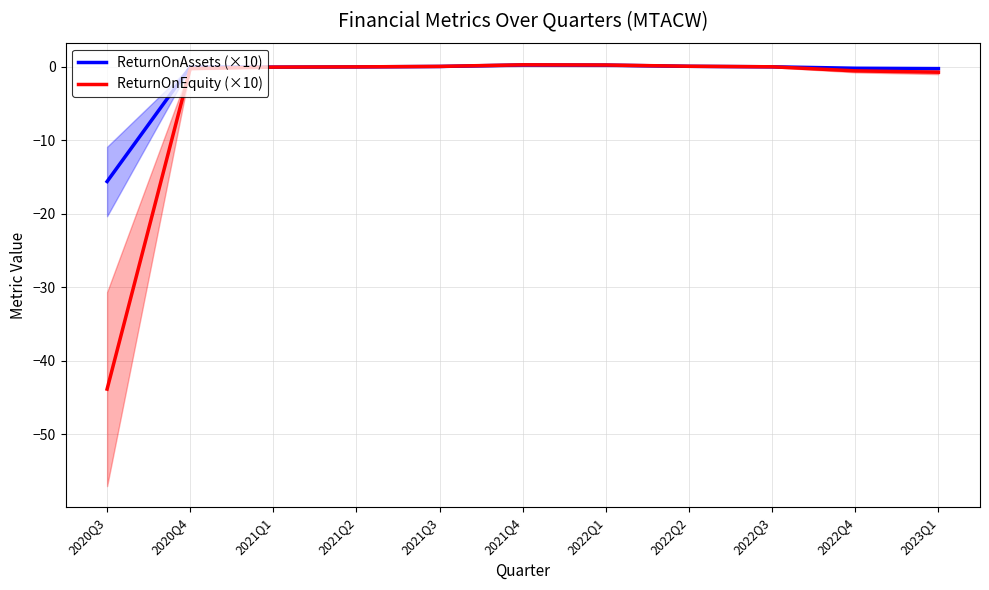

Rank the series at 2021Q4 from highest to lowest value.

ReturnOnEquity (×10), ReturnOnAssets (×10)